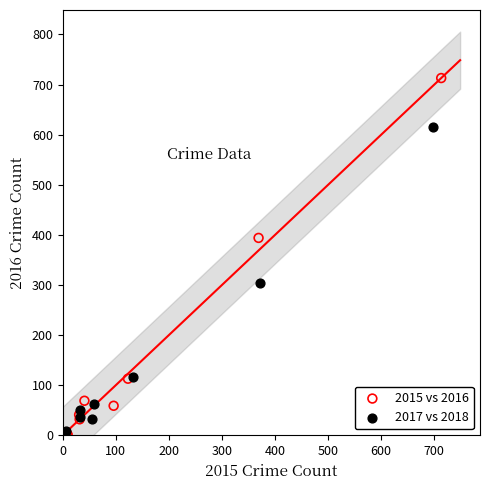

Which series has the widest spread of Y values?

2015 vs 2016